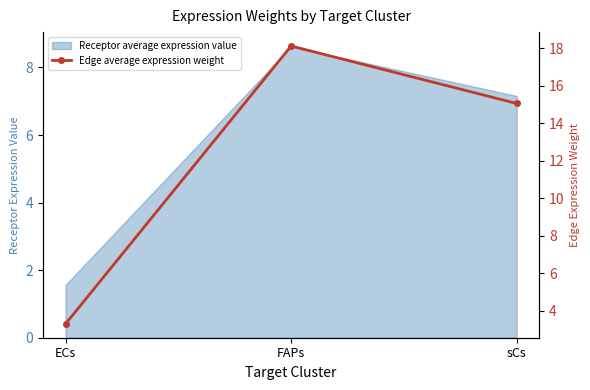

Is it true that the value at FAPs is 18.1?

True